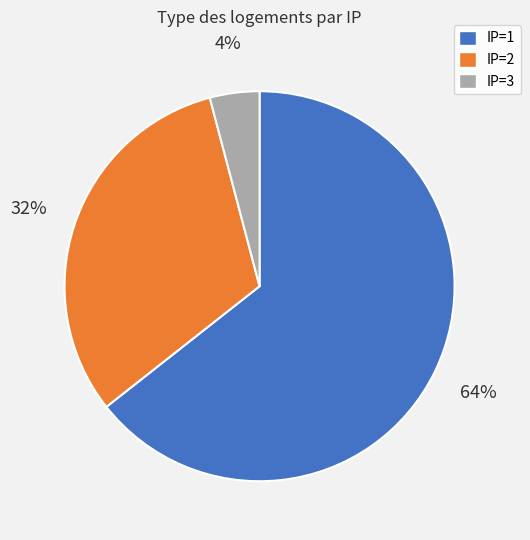

How many segments does this pie chart have?

3